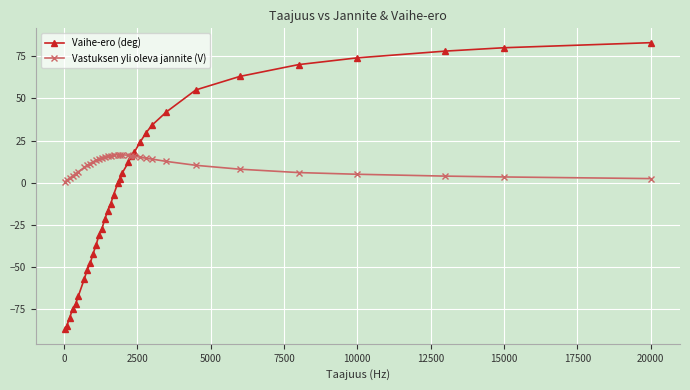

Count the number of data series in this chart.

2